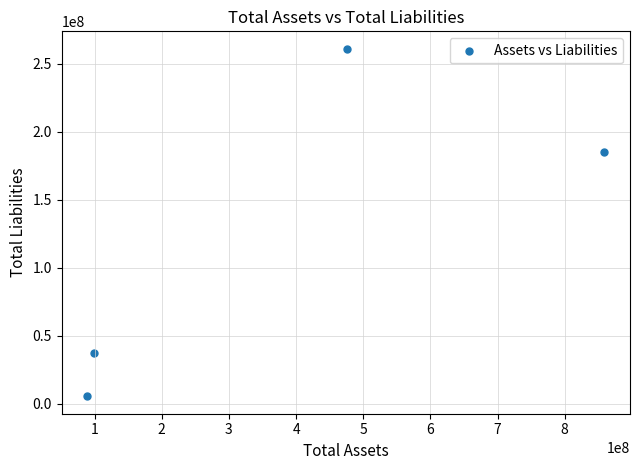

What Y value in the scatter plot is closest to 133208164?

184854756